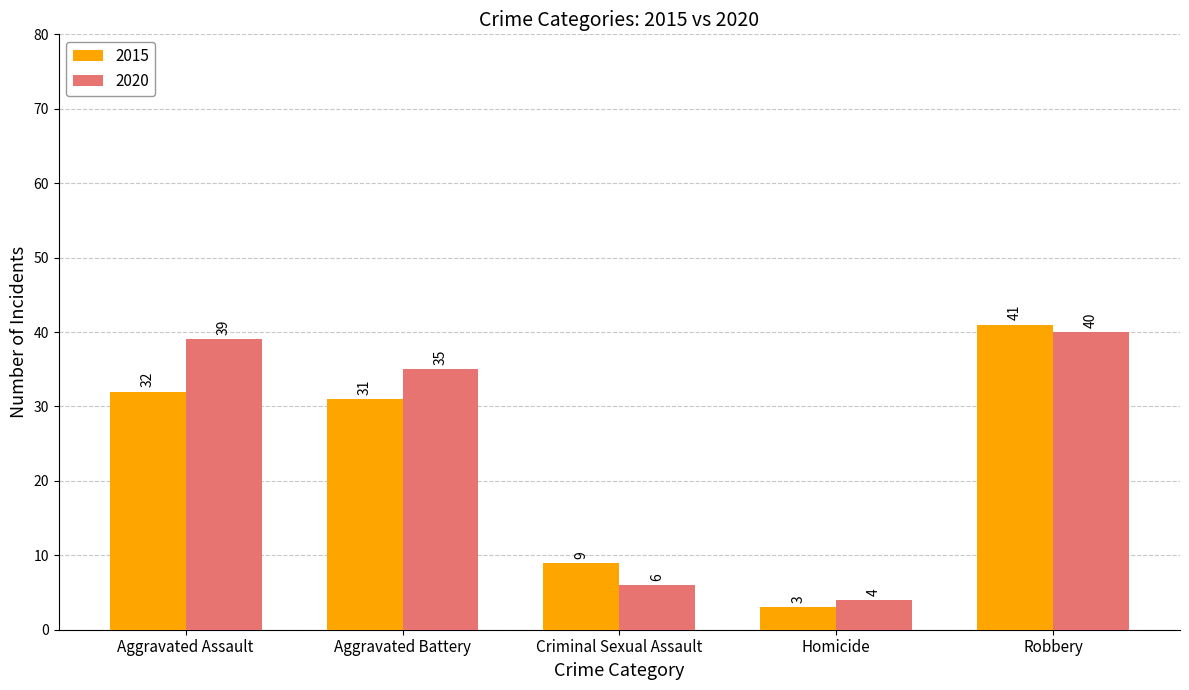

Reading left to right, list all the values displayed in this chart.

2015: Aggravated Assault=32	Aggravated Battery=31	Criminal Sexual Assault=9	Homicide=3	Robbery=41
2020: Aggravated Assault=39	Aggravated Battery=35	Criminal Sexual Assault=6	Homicide=4	Robbery=40